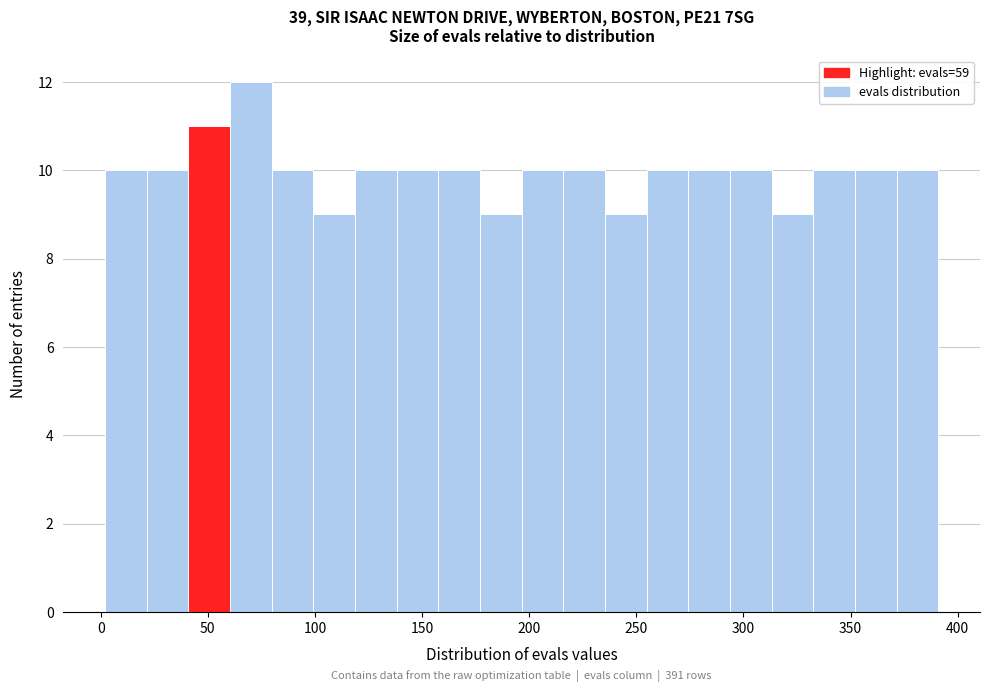

Around what value on the x-axis is the tallest bar? Give the approximate position of its centre, as read against the axis.

70